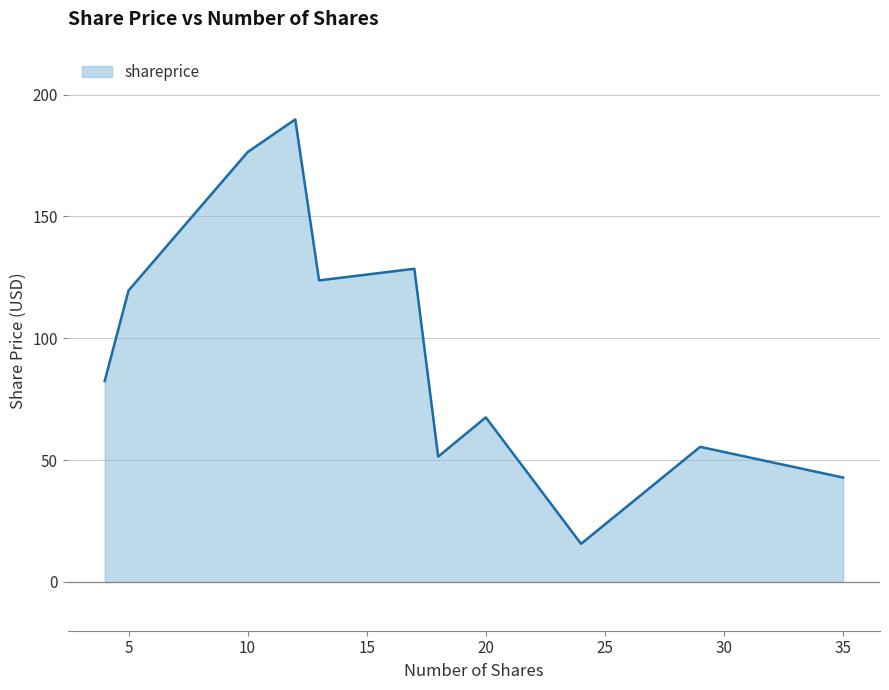

What is the minimum value shown in the chart?

15.7